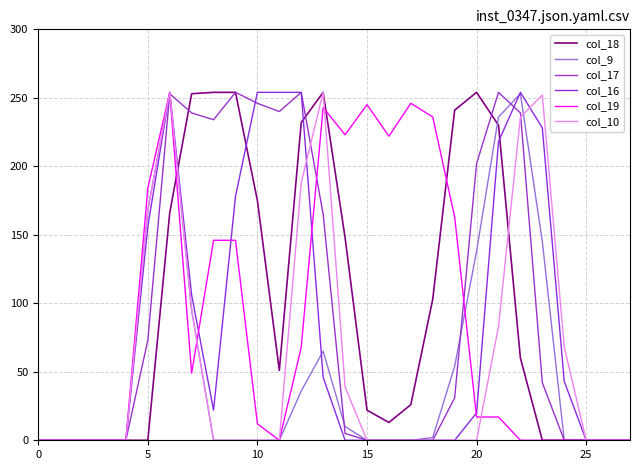

How many lines are shown in the chart?

6